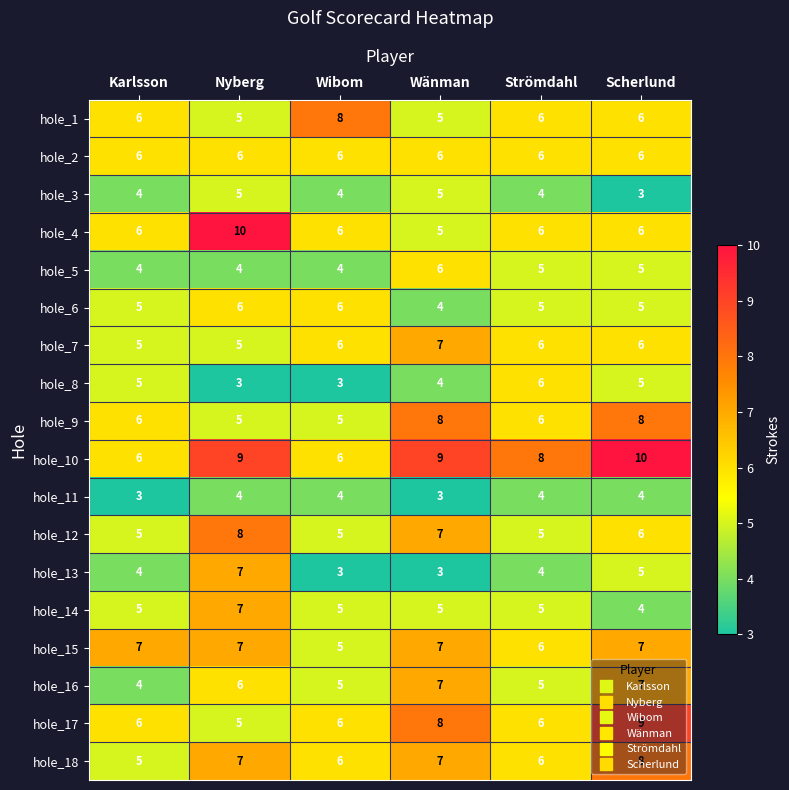

The value of hole_11 at Wibom is 4. True or false?

True